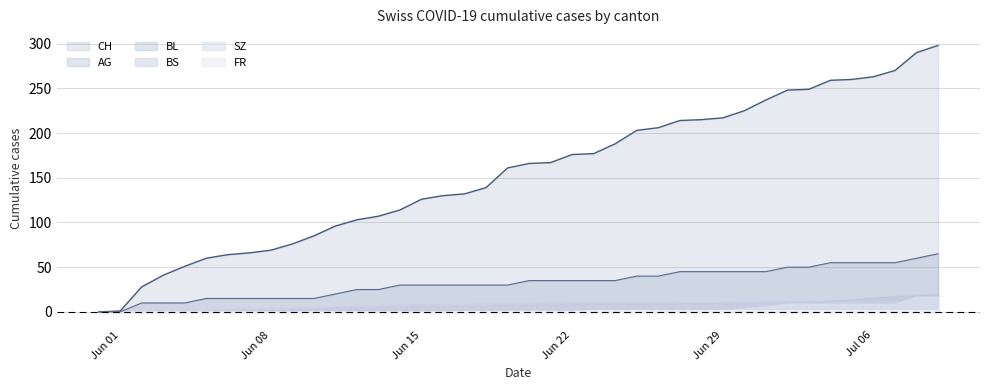

How many values in AG are above zero?

38